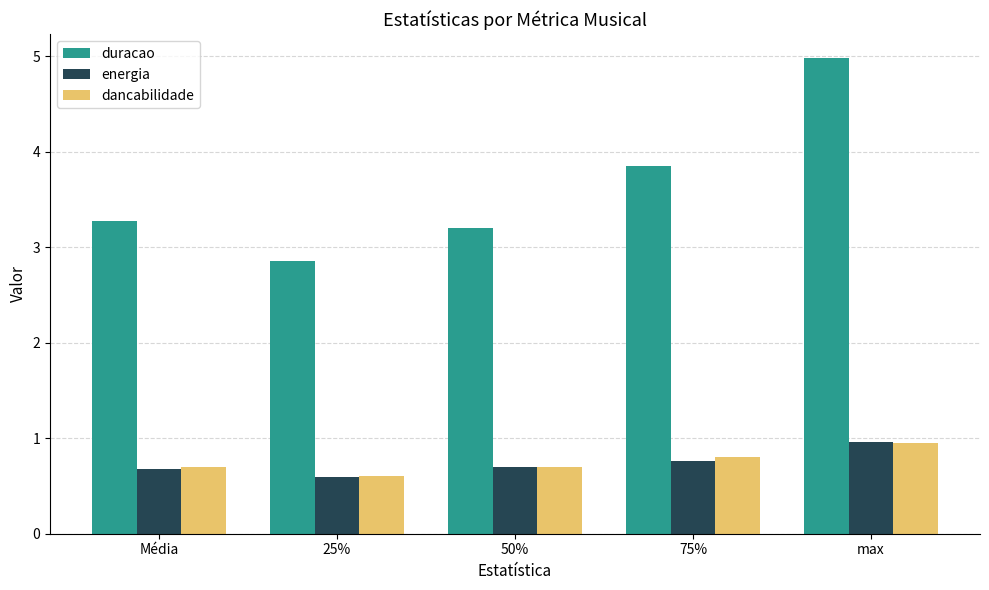

What is the difference between the maximum and second lowest values in the energia series?

0.3